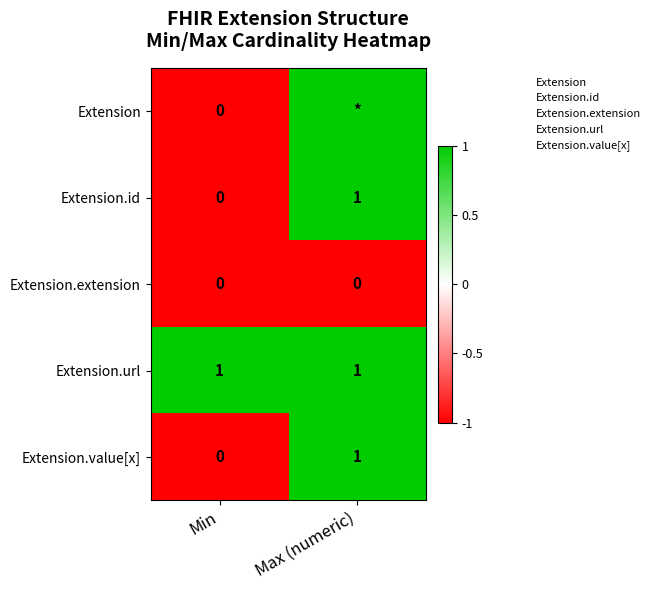

List the labels in order of Extension value, smallest first.

Min, Max (numeric)